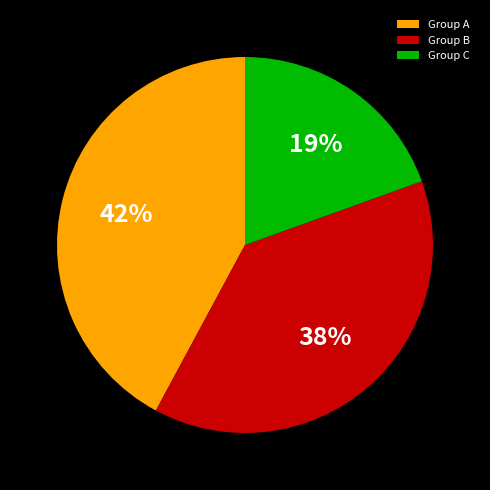

Do Group A and Group C together represent more than half of the pie?

Yes